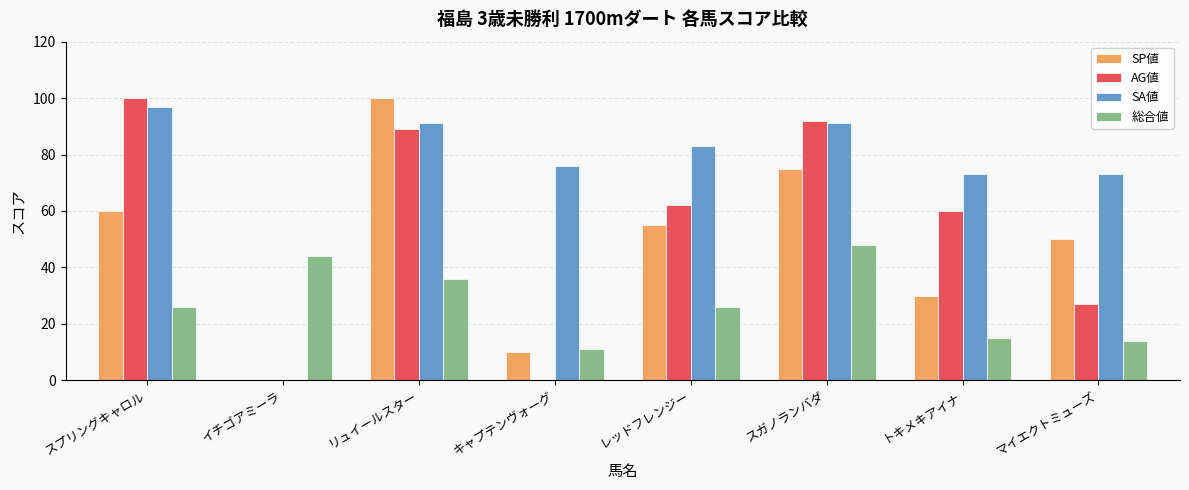

Reading right to left, what are all the values shown in this chart?

SP値: マイエクトミューズ=50	トキメキアイナ=30	スガノランバダ=75	レッドフレンジー=55	キャプテンヴォーグ=10	リュイールスター=100	イチゴアミーラ=0	スプリングキャロル=60
AG値: マイエクトミューズ=27	トキメキアイナ=60	スガノランバダ=92	レッドフレンジー=62	キャプテンヴォーグ=0	リュイールスター=89	イチゴアミーラ=0	スプリングキャロル=100
SA値: マイエクトミューズ=73	トキメキアイナ=73	スガノランバダ=91	レッドフレンジー=83	キャプテンヴォーグ=76	リュイールスター=91	イチゴアミーラ=0	スプリングキャロル=97
総合値: マイエクトミューズ=14	トキメキアイナ=15	スガノランバダ=48	レッドフレンジー=26	キャプテンヴォーグ=11	リュイールスター=36	イチゴアミーラ=44	スプリングキャロル=26